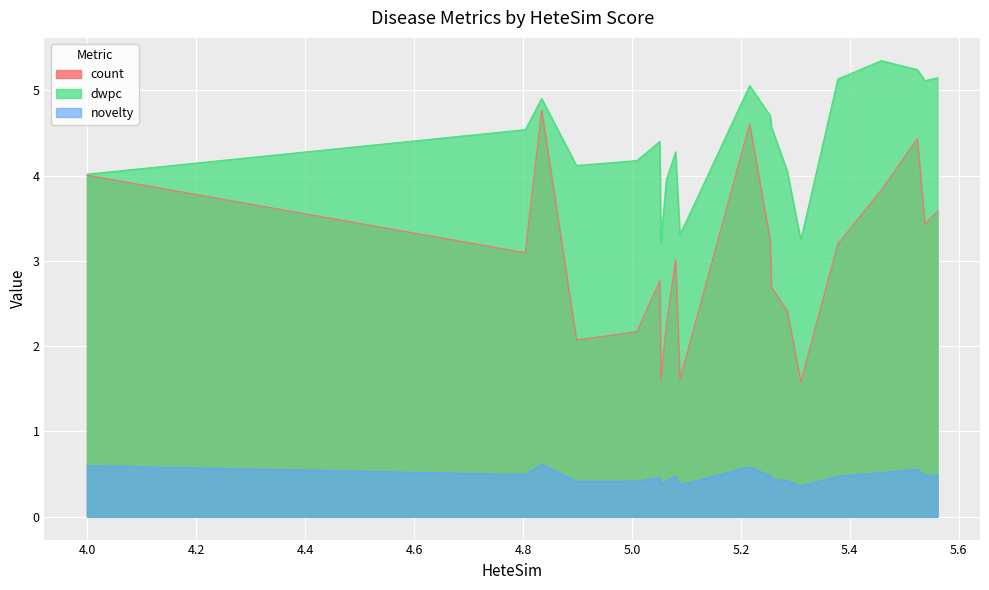

What is the highest value of the novelty series?

0.6